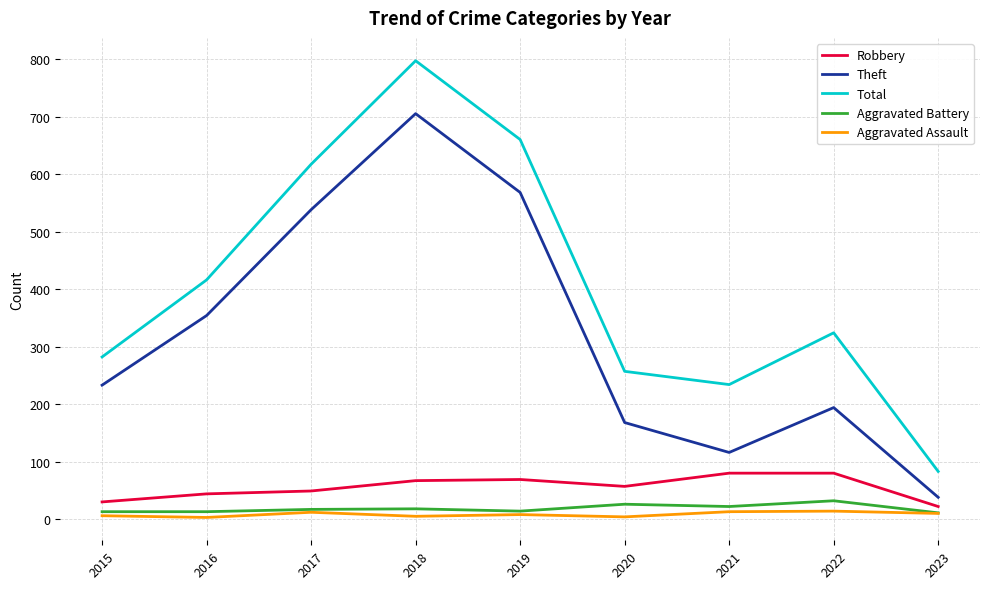

Is the value of Theft at 2018 greater than the value of Robbery at 2018?

Yes